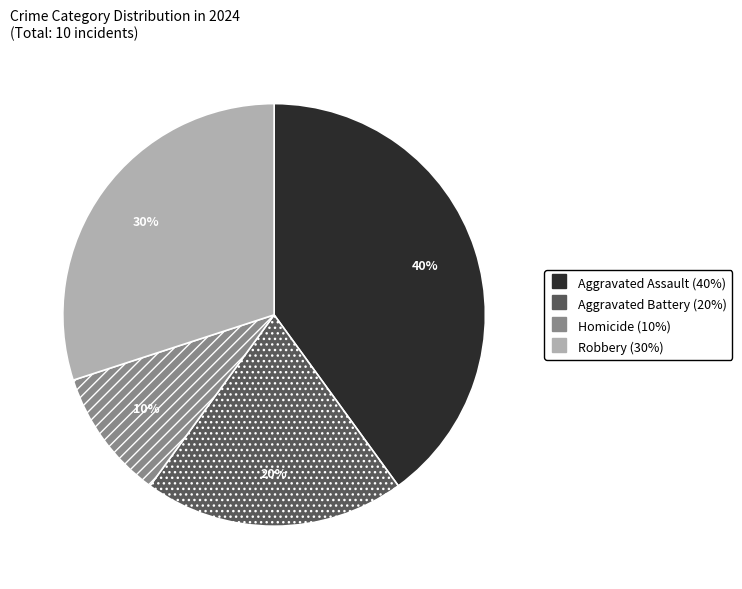

Which category has the smallest portion of the pie?

Homicide